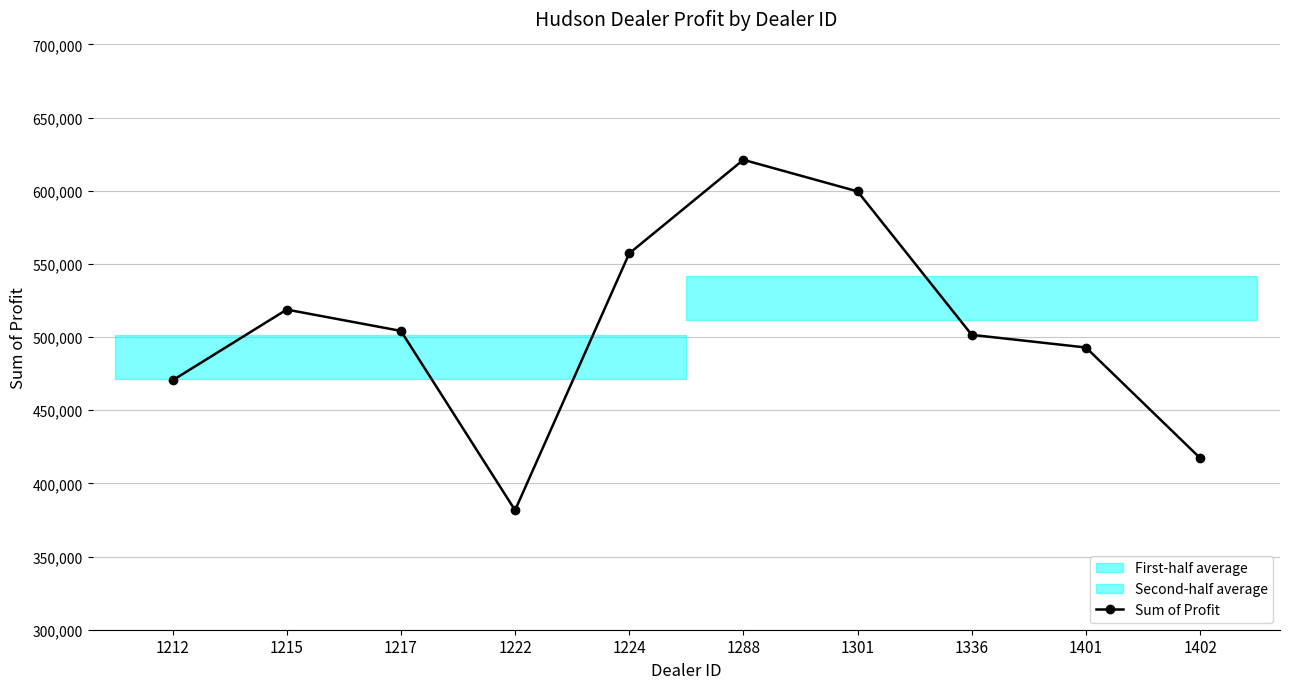

What is the change in value from 1212 to 1222?

-88778.0